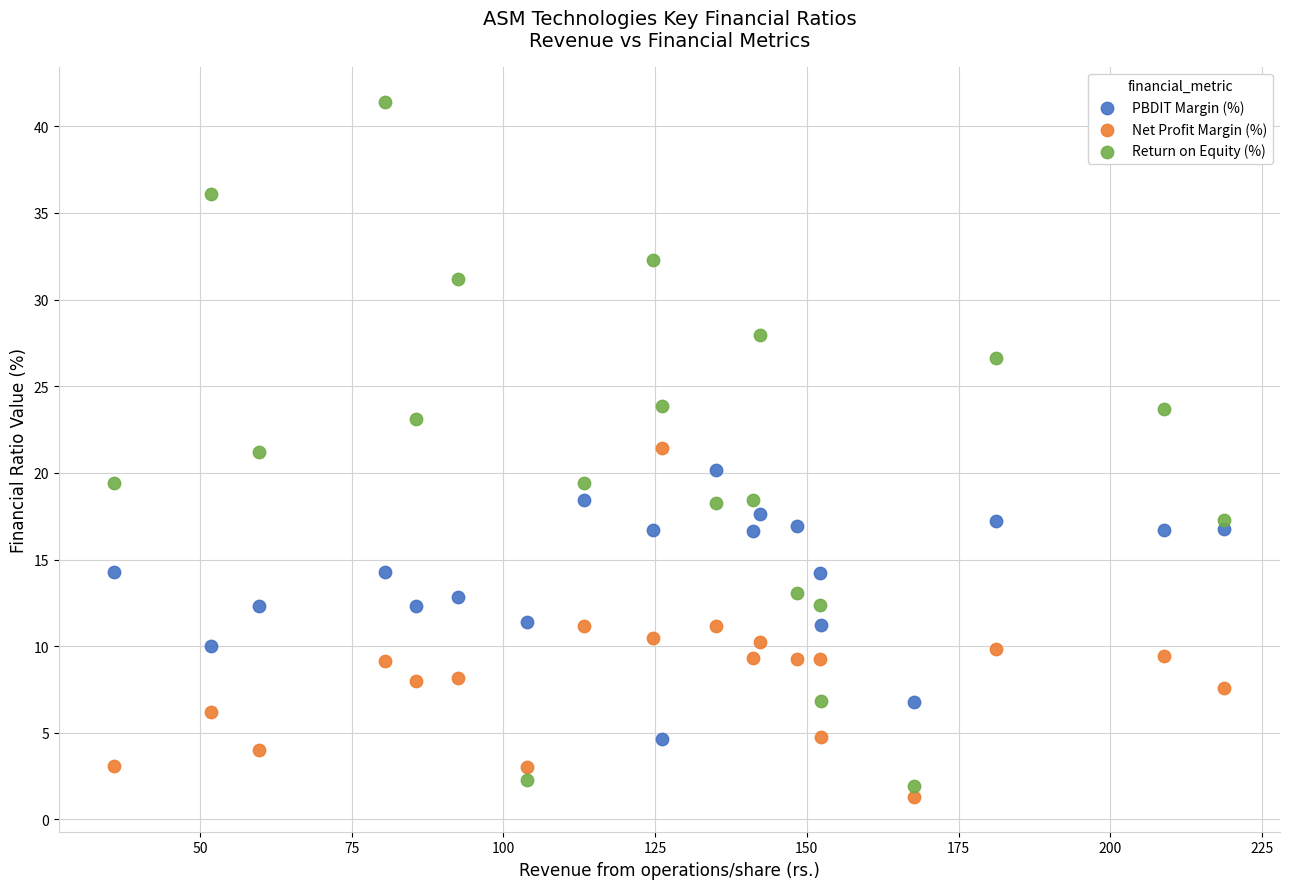

Which series has the largest Y range (max minus min)?

Return on Equity (%)